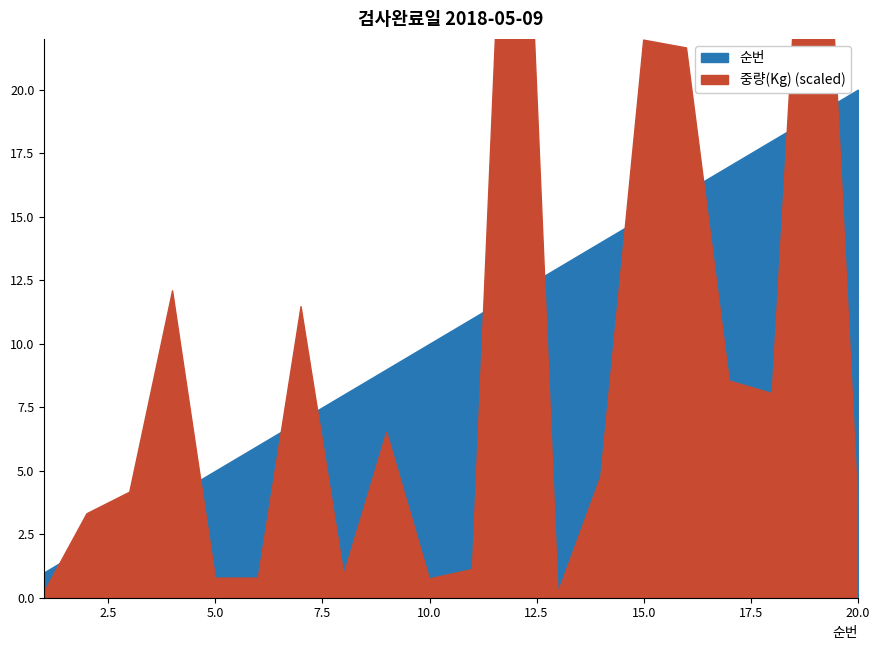

True or false: 순번 and 중량(Kg) intersect in this chart.

False